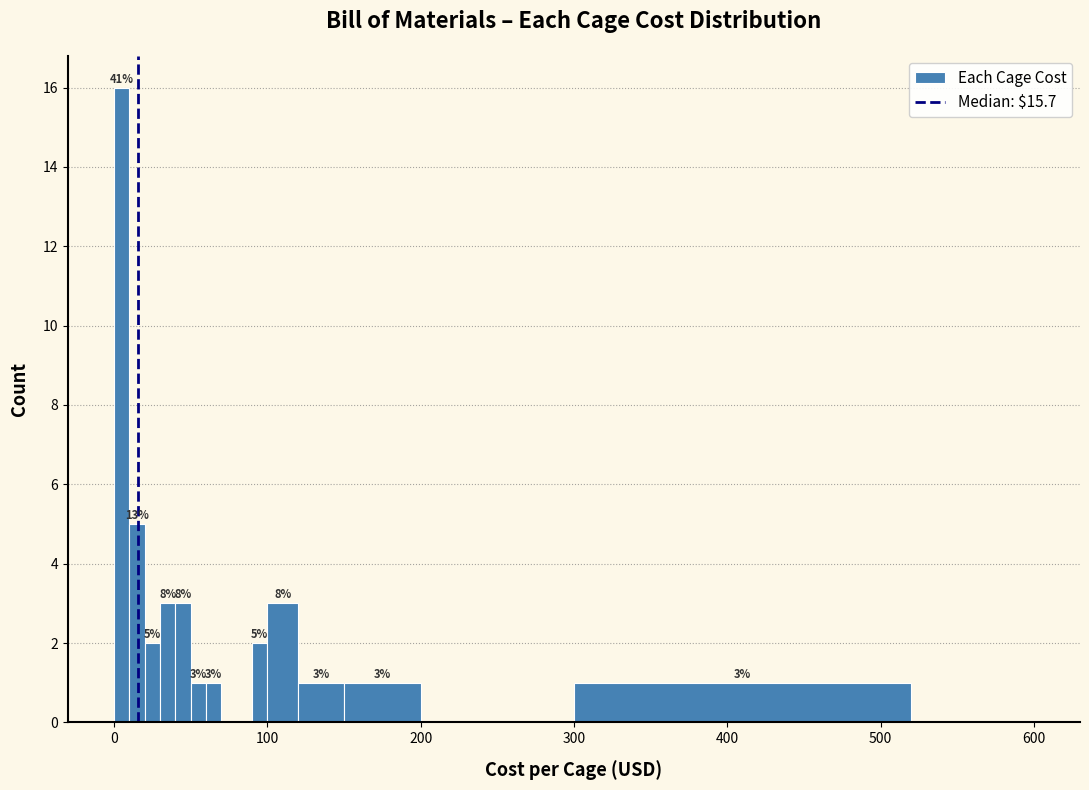

Read against the x-axis, roughly where is the centre of the tallest bar?

10